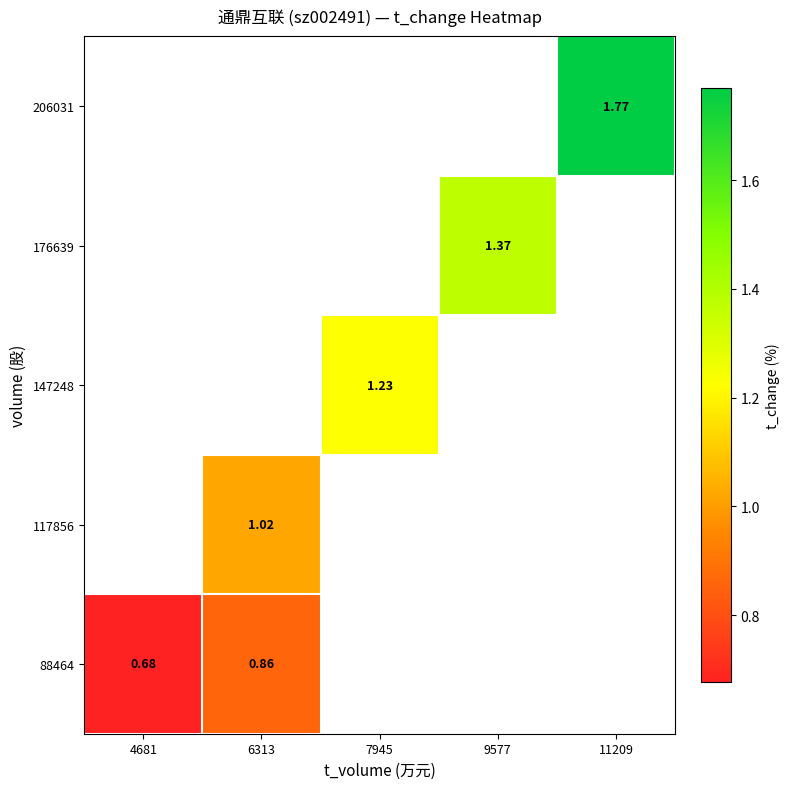

Which category has the lowest value in the 206031 series?

4681